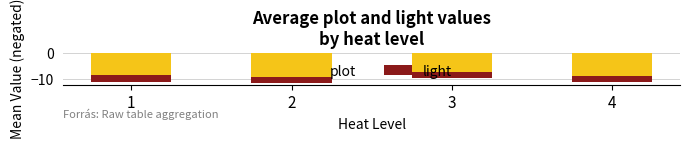

At which label is light closest to -2?

4